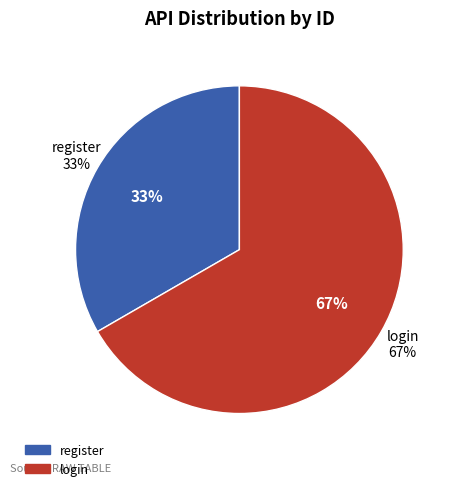

Rank the categories by value from highest to lowest.

login, register